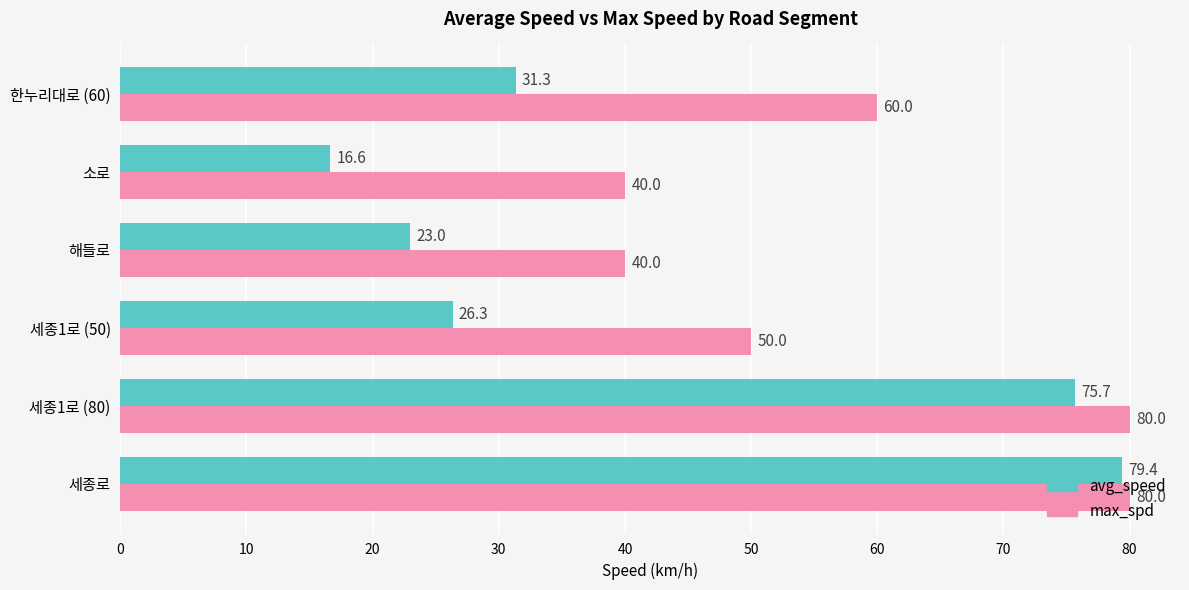

What is the greatest value displayed?

80.0